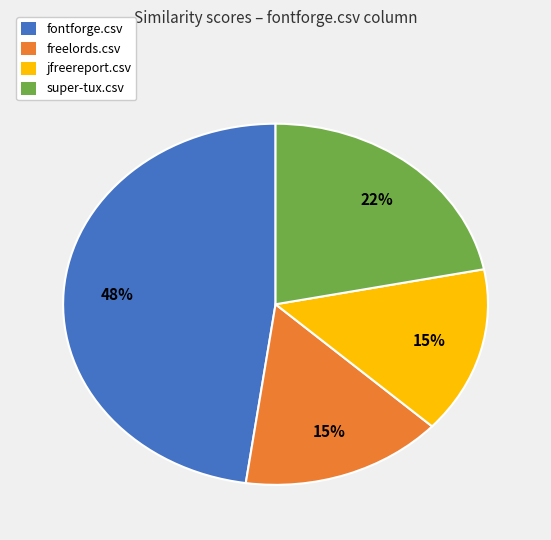

Between fontforge.csv and super-tux.csv, which is larger?

fontforge.csv